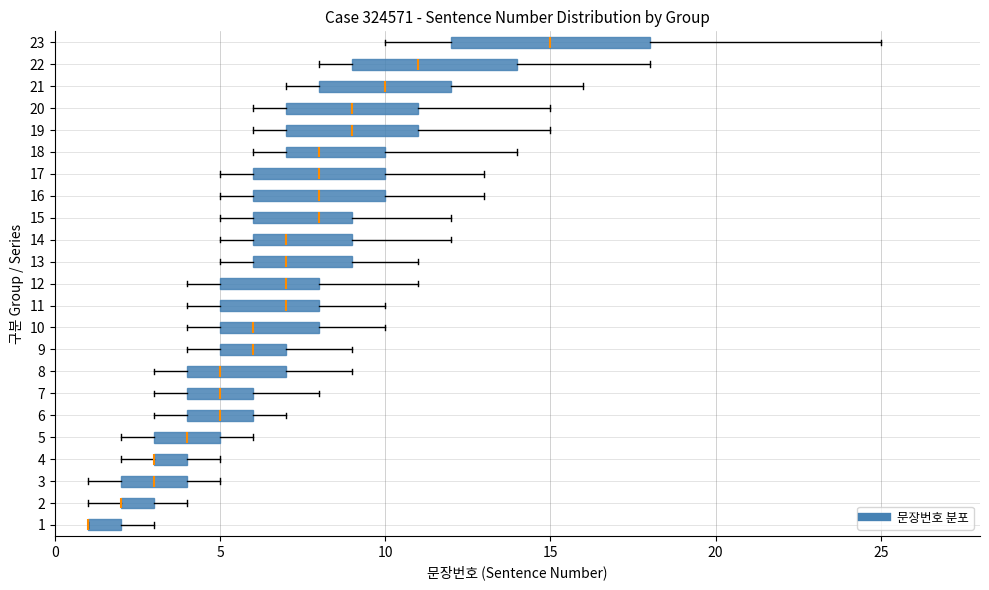

Where does the median line of the box at y = 23 sit on the x-axis? The values are not printed on the chart, so give them approximately, as read against the axis.

15